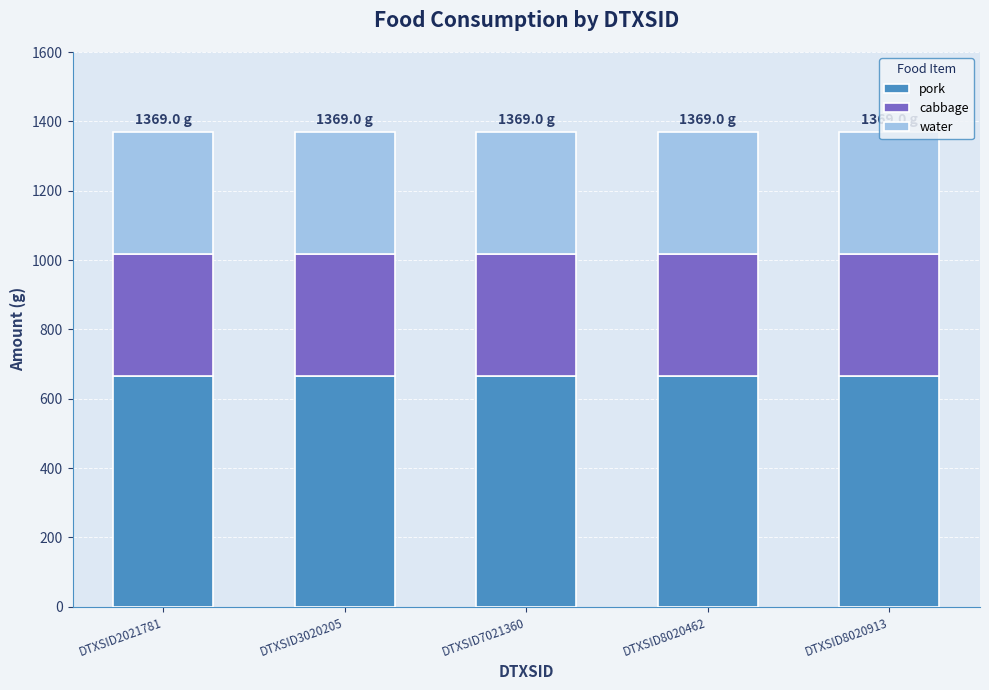

What is the maximum value for pork?

665.8